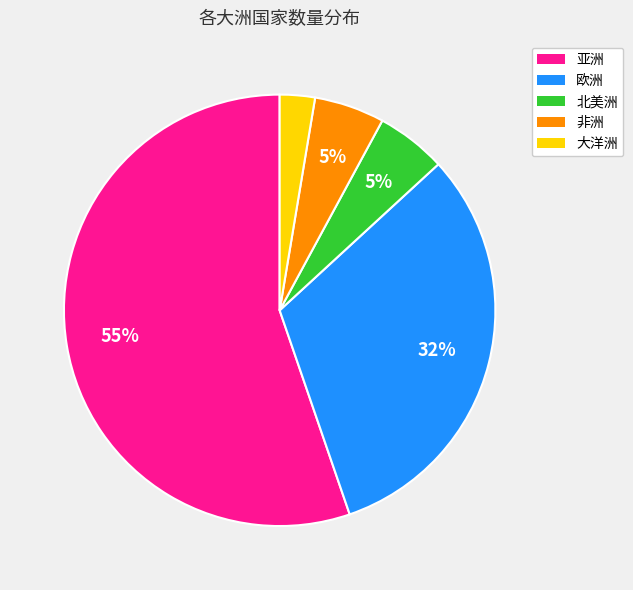

Is there any slice that represents more than half of the pie?

Yes